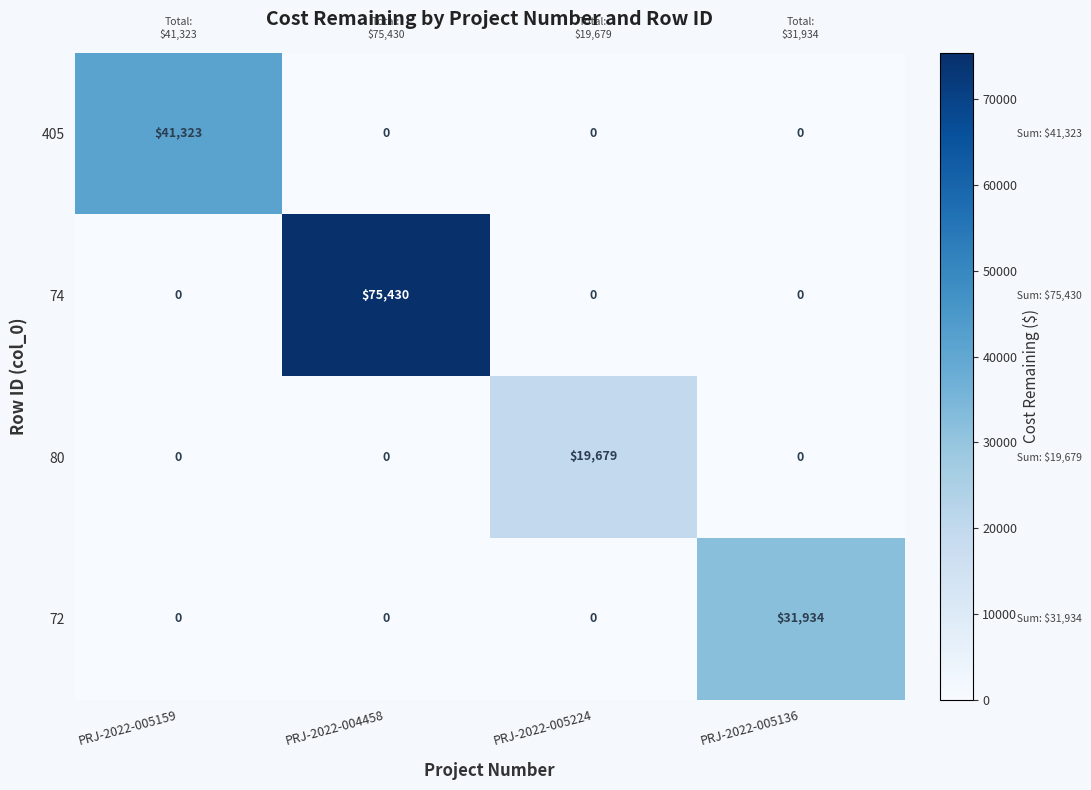

At which category is the sum across all series the highest?

PRJ-2022-004458